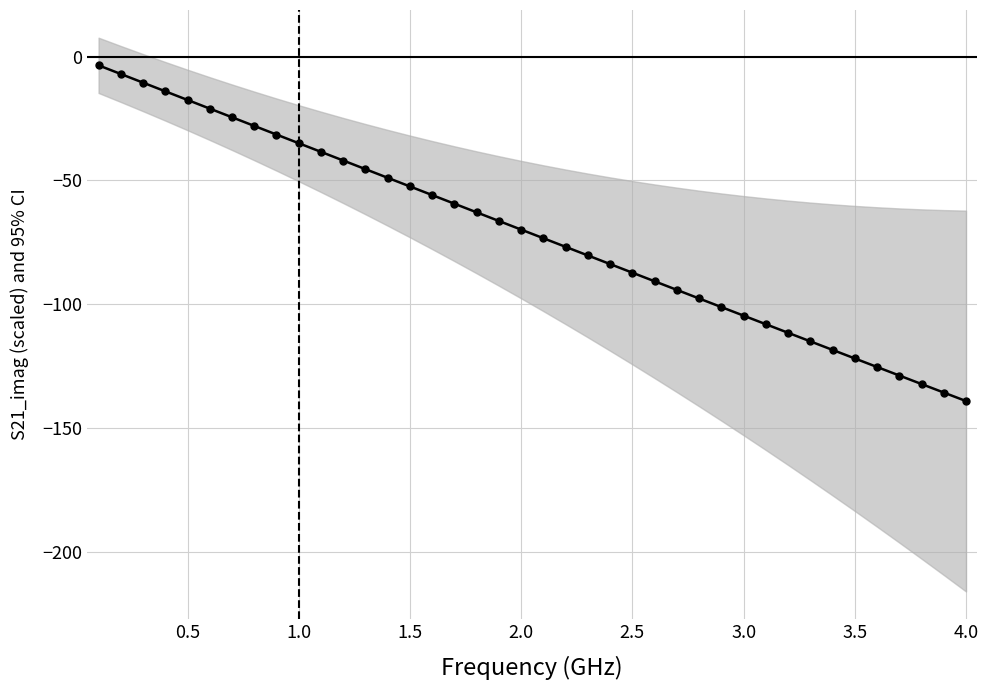

Reading left to right, list all the values displayed in this chart.

-3.5	-7.0	-10.5	-14.0	-17.5	-21.0	-24.5	-28.0	-31.5	-35.0	-38.4	-41.9	-45.4	-48.9	-52.4	-55.9	-59.4	-62.9	-66.4	-69.9	-73.3	-76.8	-80.3	-83.8	-87.3	-90.7	-94.2	-97.7	-101.1	-104.6	-108.1	-111.5	-115.0	-118.4	-121.9	-125.4	-128.8	-132.2	-135.7	-139.1